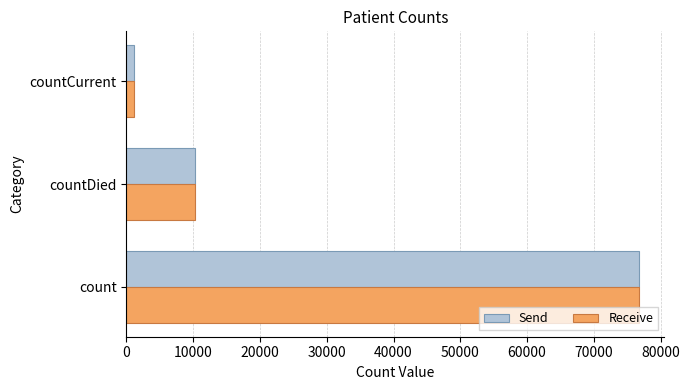

Which category has the lowest value in the Receive series?

countCurrent